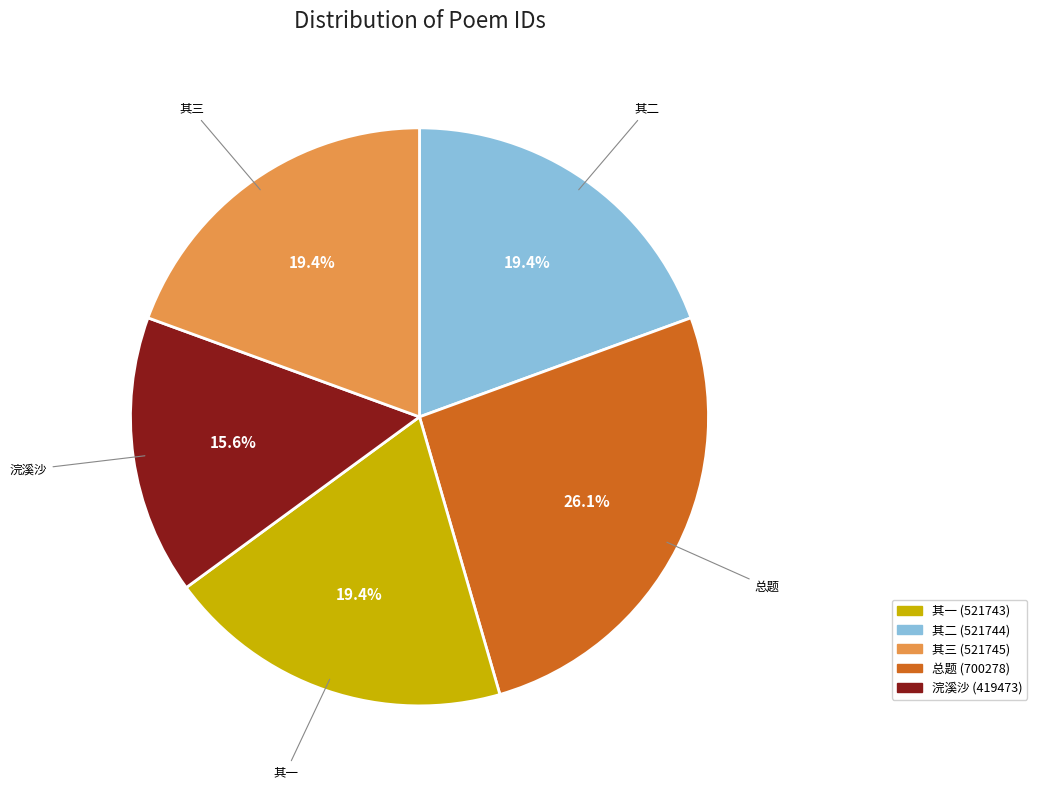

Is there a majority slice in this chart?

No